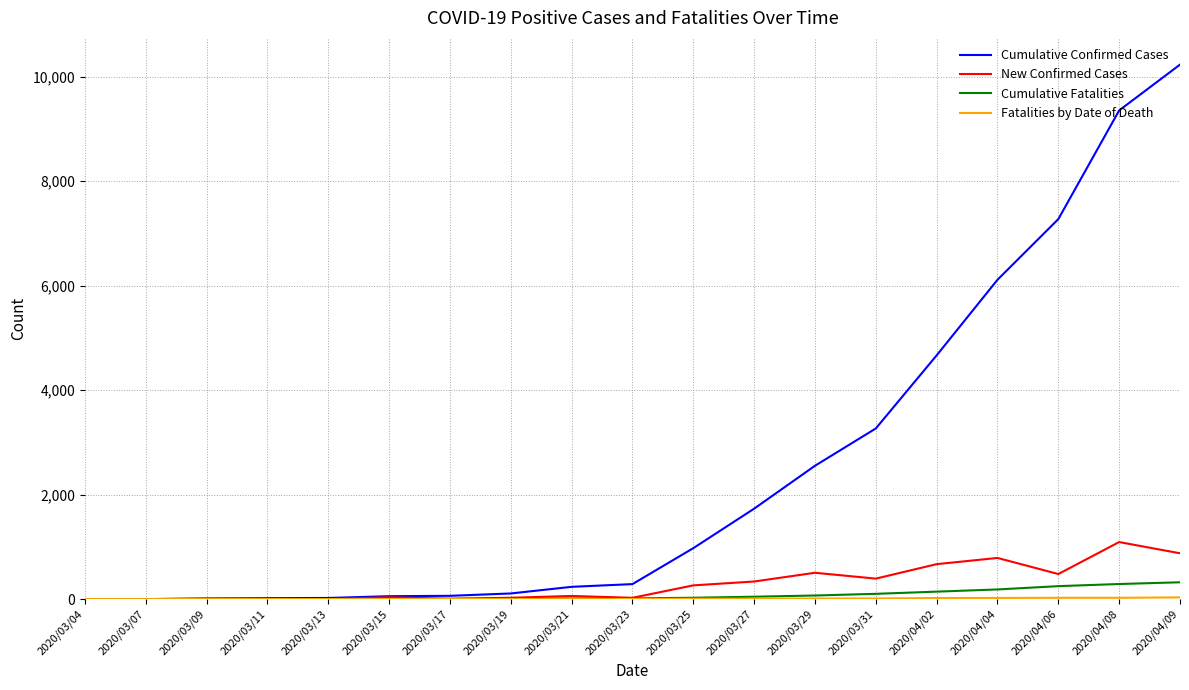

What is the greatest value displayed?

10230